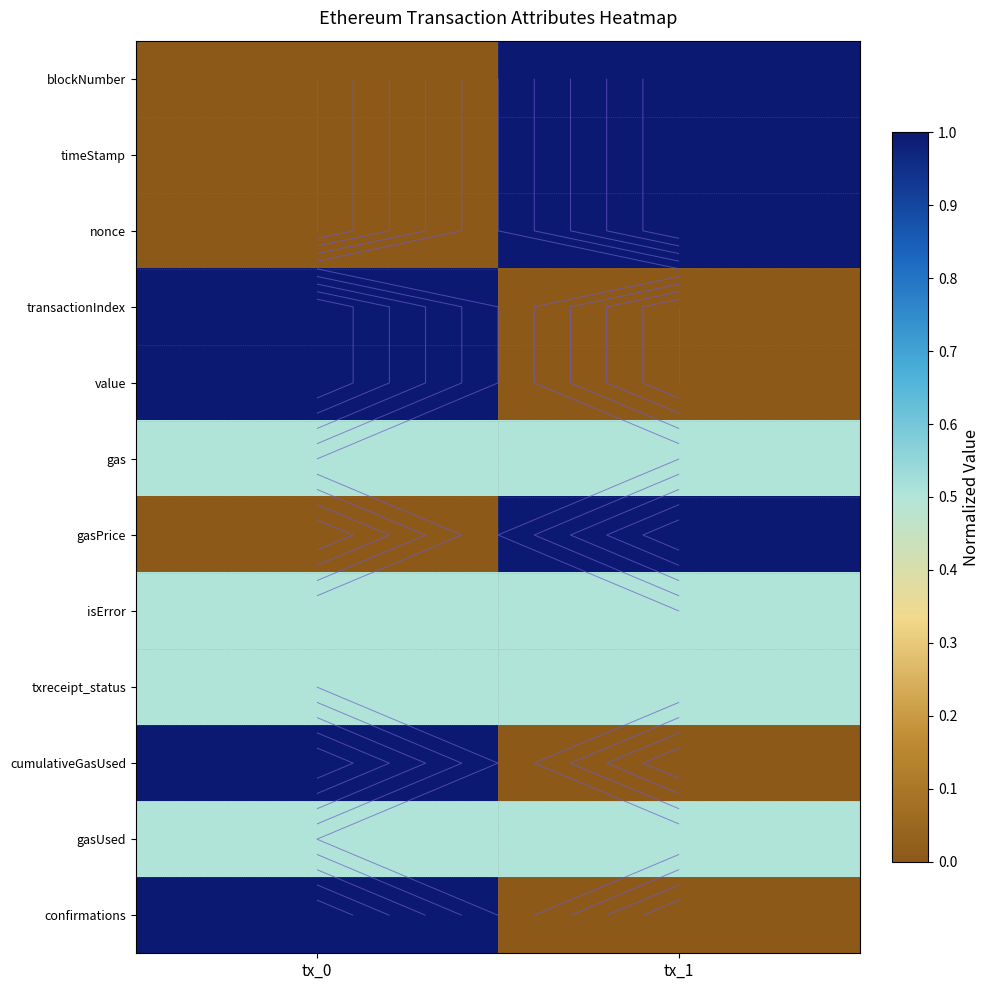

At which category does the chart reach its minimum across all series?

tx_0